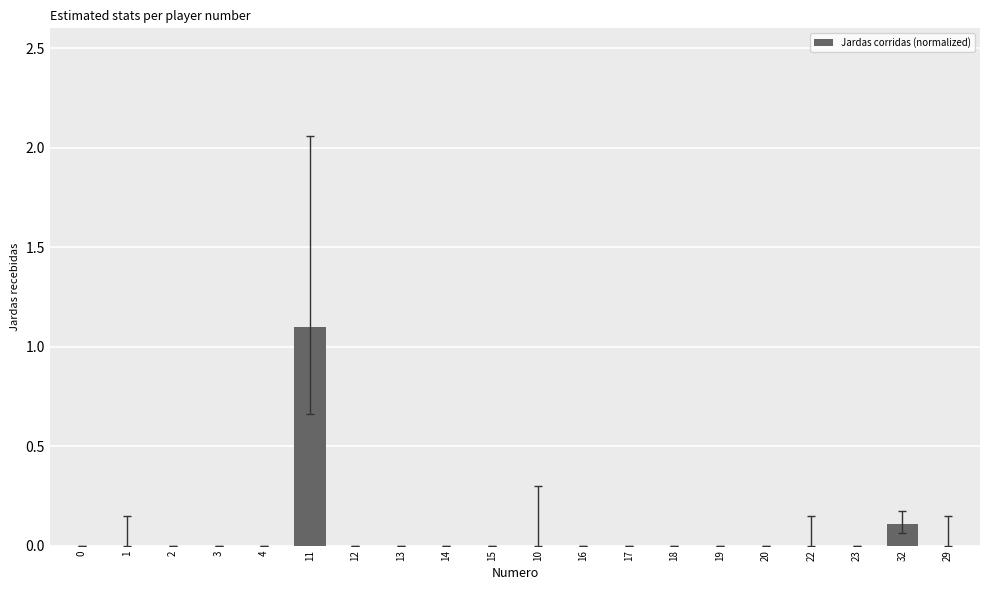

What is the change in value from 11 to 17?

-1.1